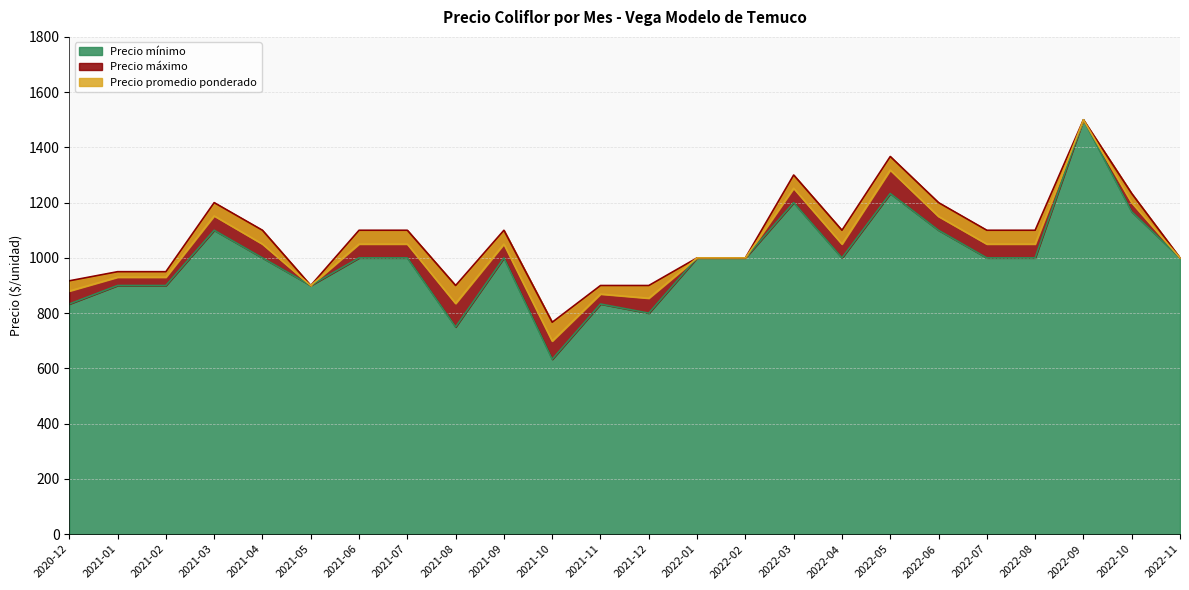

What is the label of the 5th point from the left?

2021-04